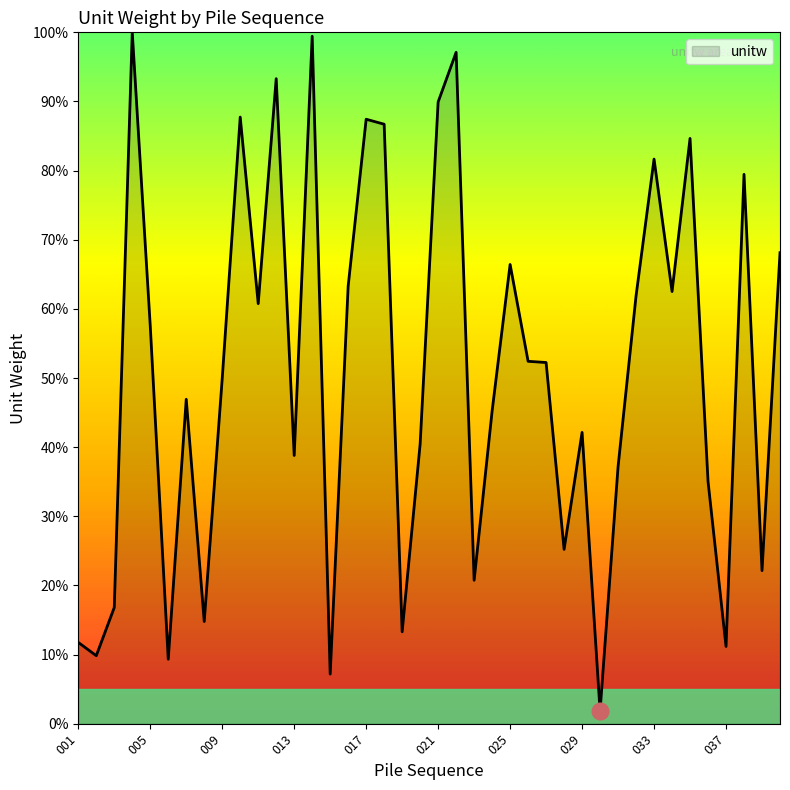

What is the greatest value displayed?

100.0